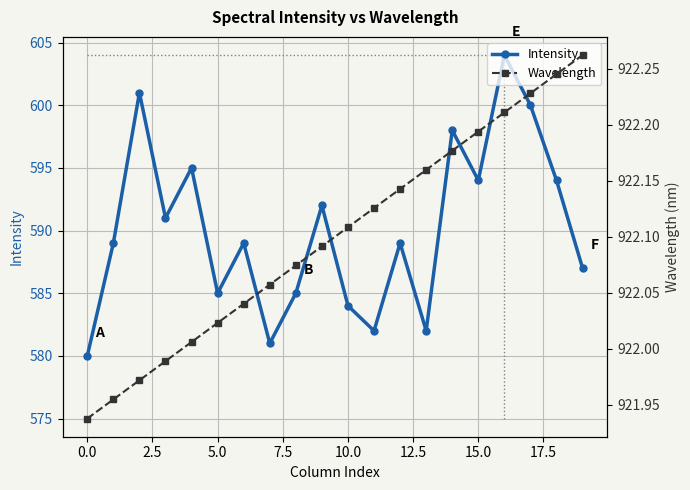

Count the number of data series in this chart.

2